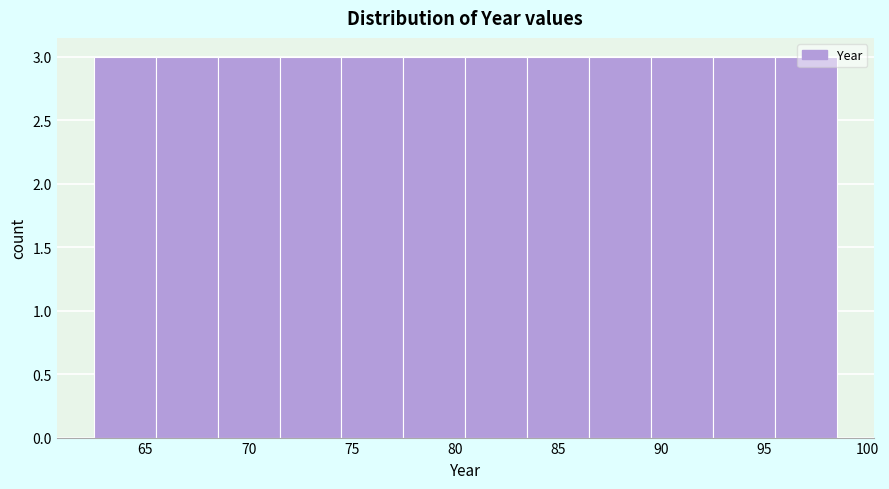

Reading left to right, list every bar in this chart as the range it spans on the x-axis followed by its height. The values are not printed on the chart, so give them approximately, as read against the axis.

62.5 to 65.5: 3
65.5 to 68.5: 3
68.5 to 71.5: 3
71.5 to 74.5: 3
74.5 to 77.5: 3
77.5 to 80.5: 3
80.5 to 83.5: 3
83.5 to 86.5: 3
86.5 to 89.5: 3
89.5 to 92.5: 3
92.5 to 95.5: 3
95.5 to 98.5: 3